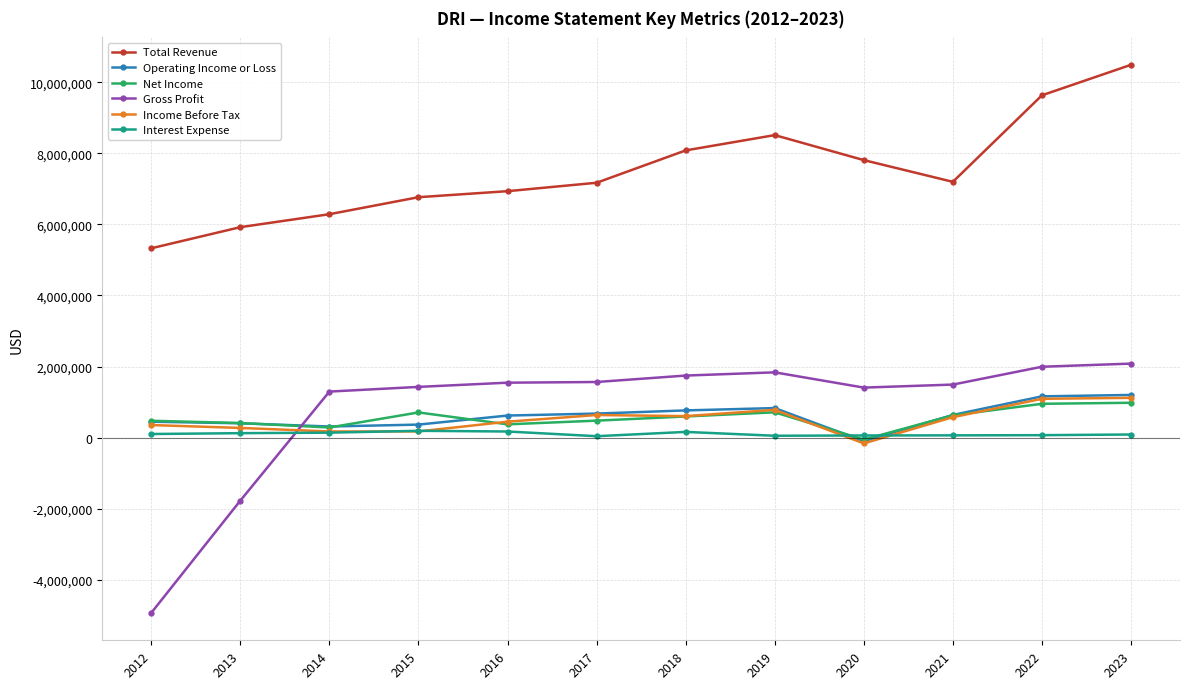

What is the lowest value of the Interest Expense series?

41500